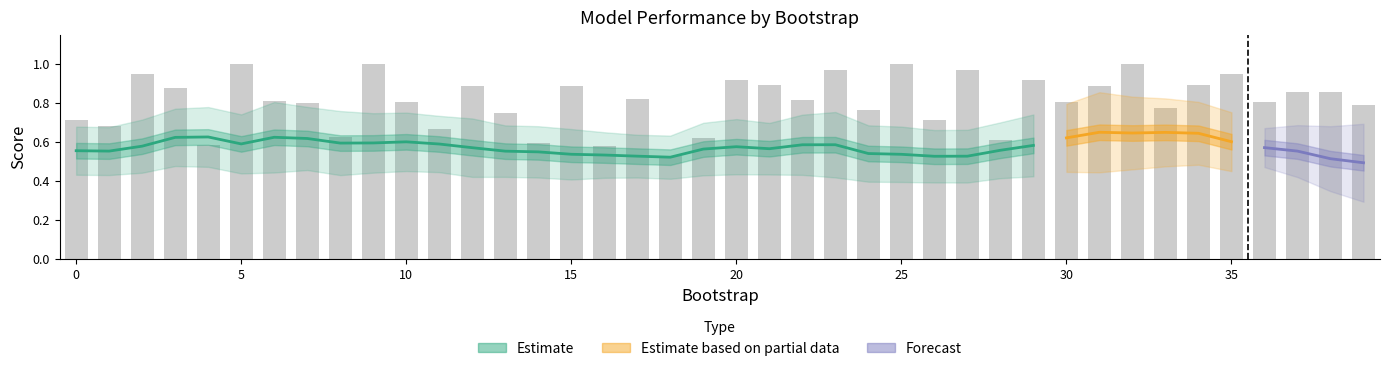

What is the sum of the values at 0 and 25?

1.7